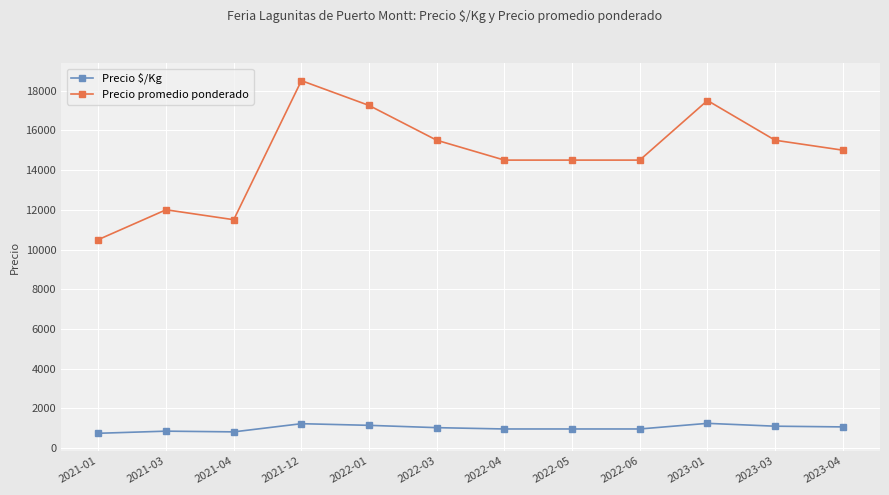

What is the total value across all series at 2023-04?

16071